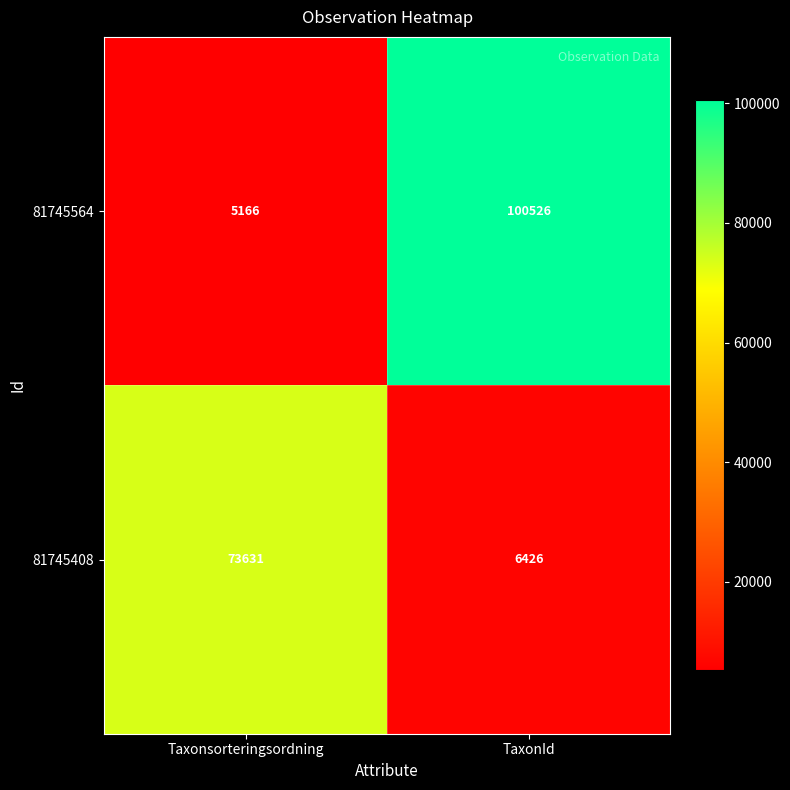

Is it true that 81745564 equals 100526 at TaxonId?

True